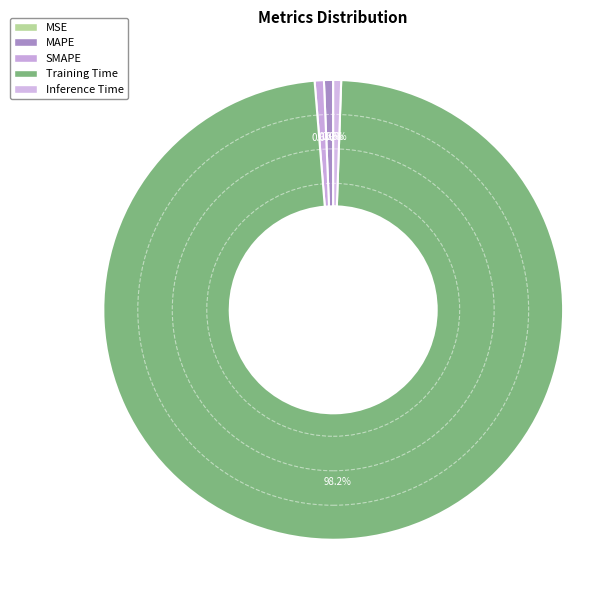

Which slice represents more than half of the pie?

Training Time